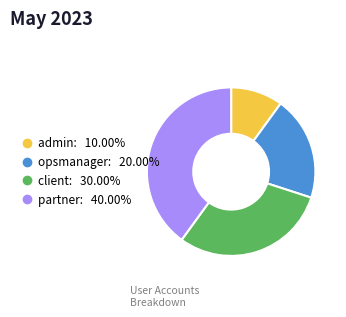

Does any single category account for the majority?

No